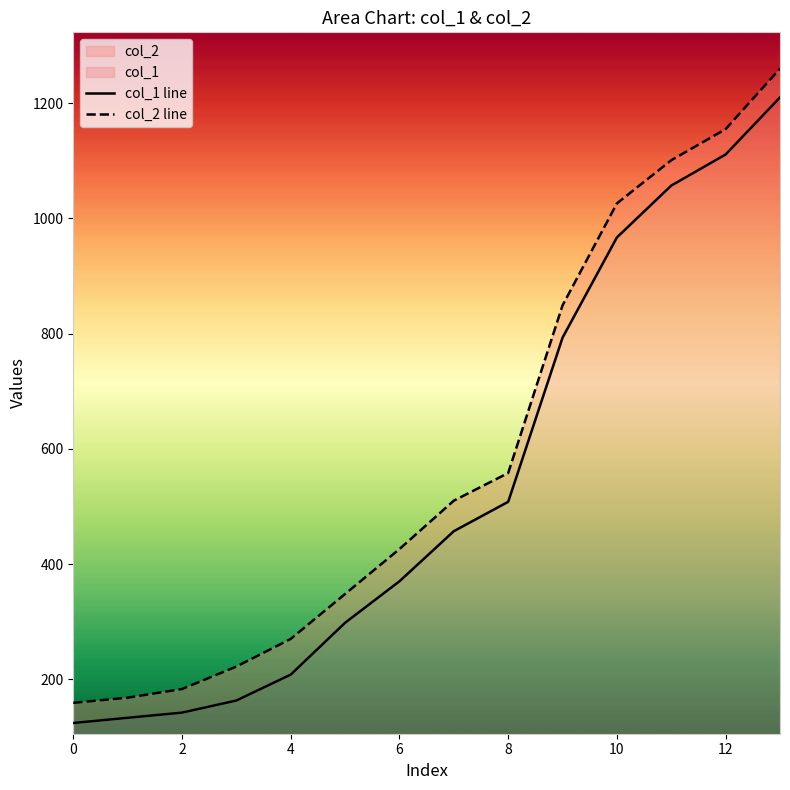

Is it true that col_1 line equals 270 at 11?

False